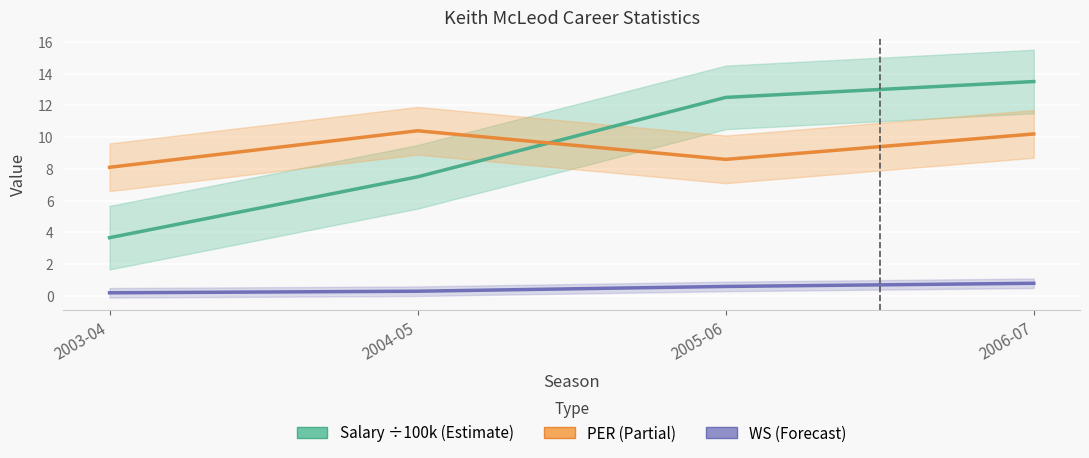

Between 2005-06 and 2006-07, which series saw the biggest shift?

PER